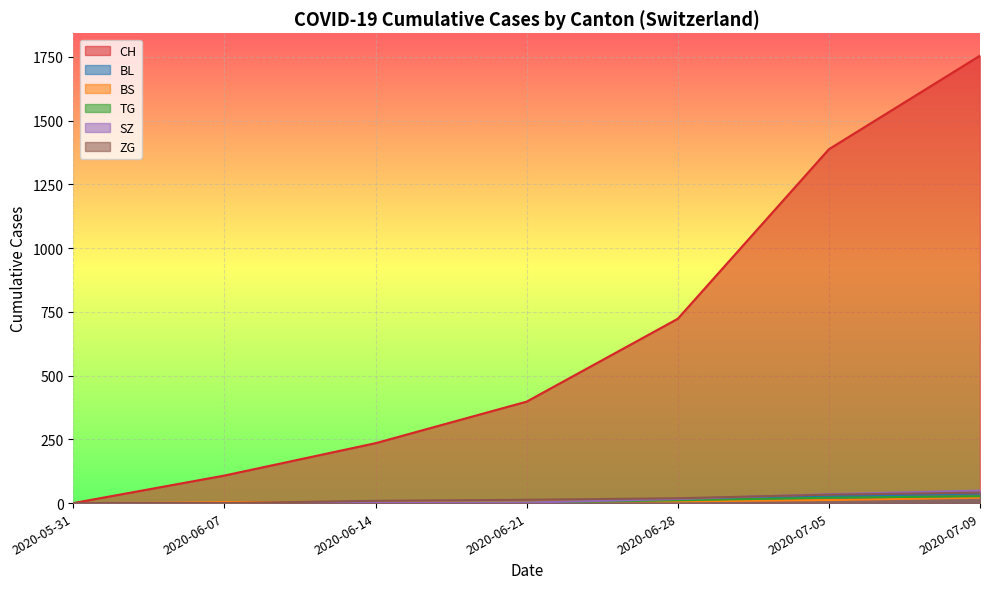

At which label does BL first exceed 7?

2020-06-28